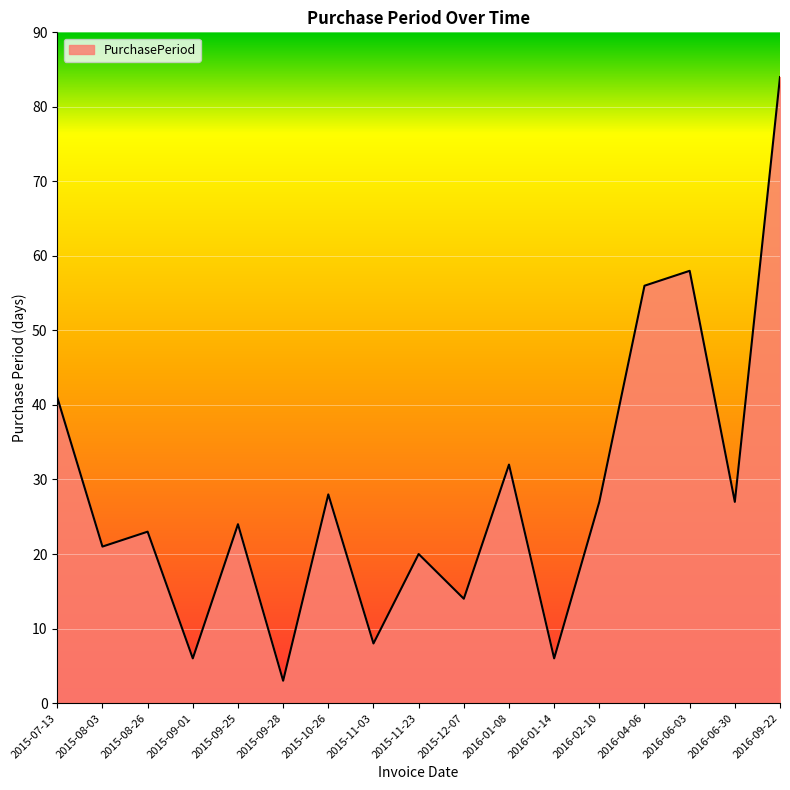

At which category does the chart reach its minimum across all series?

2015-09-28